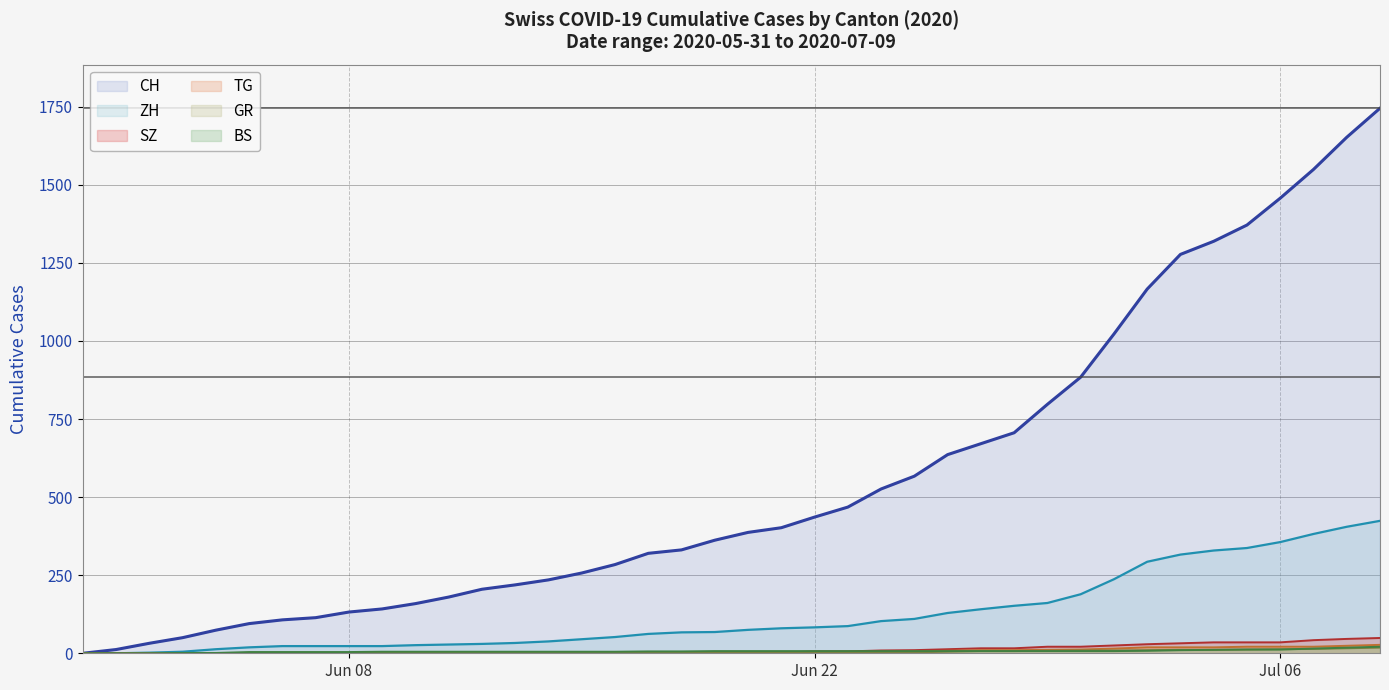

Is the value of SZ at 2020-06-24 greater than the value of CH at 2020-07-08?

No